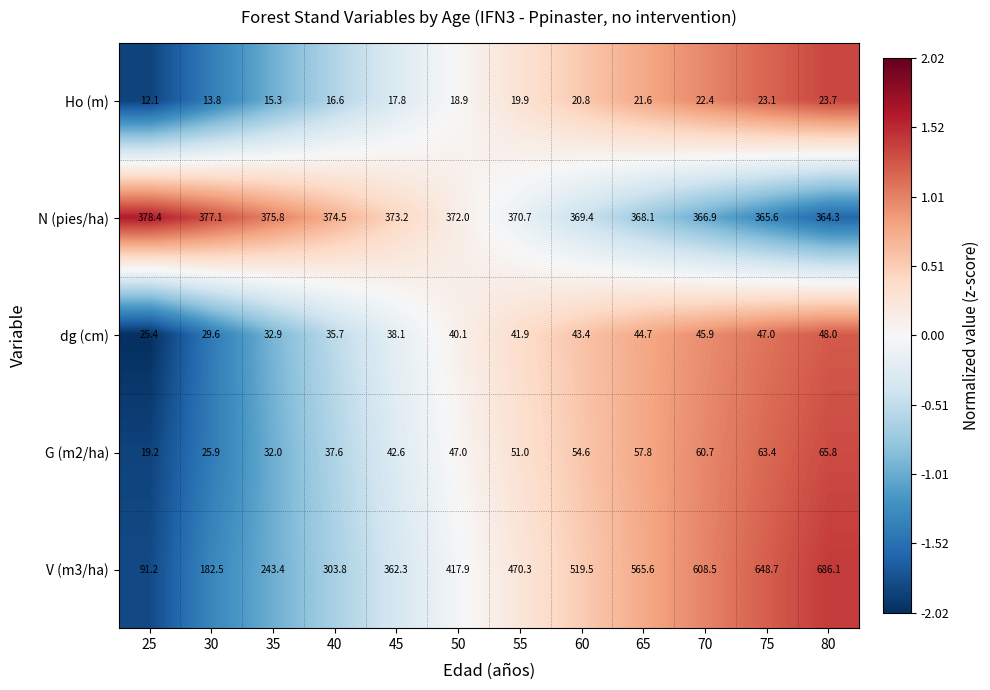

Which category has the highest value across all series?

80